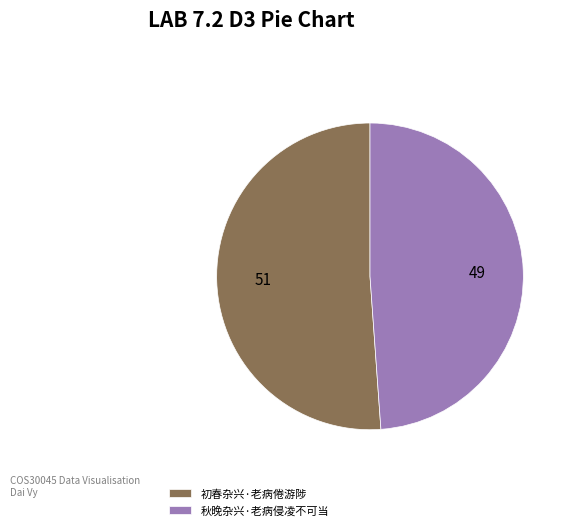

Rank the categories by value from highest to lowest.

初春杂兴·老病倦游陟, 秋晚杂兴·老病侵凌不可当